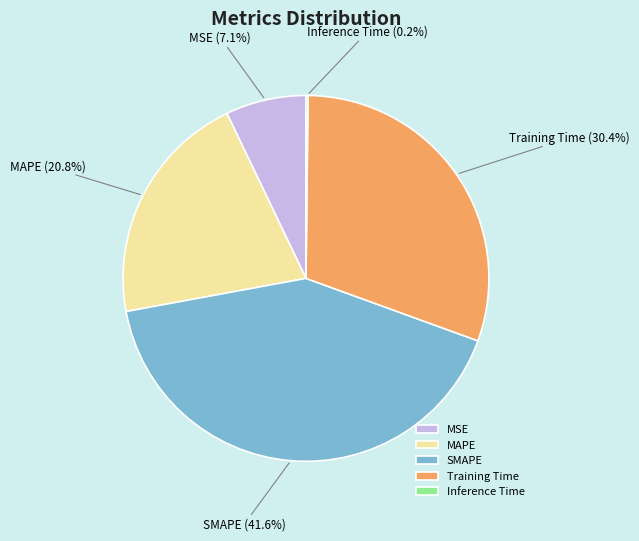

The MAPE slice represents 21% of the pie. True or false?

True